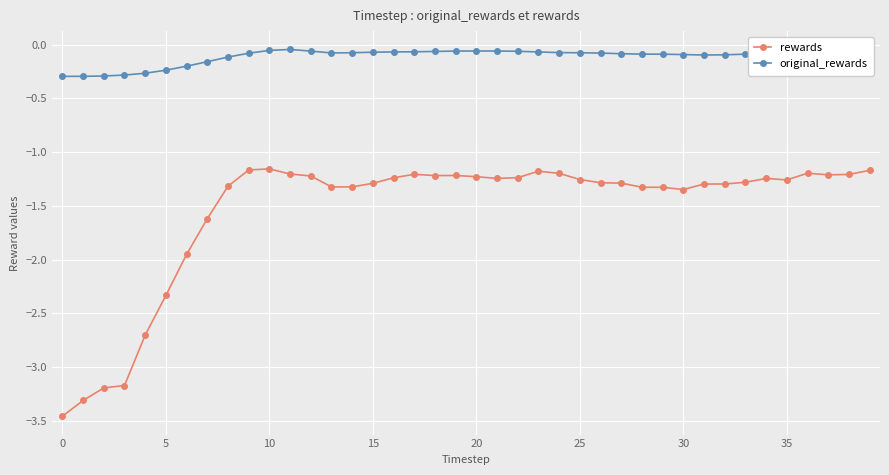

What is the difference between the maximum and minimum values in the original_rewards series?

0.3